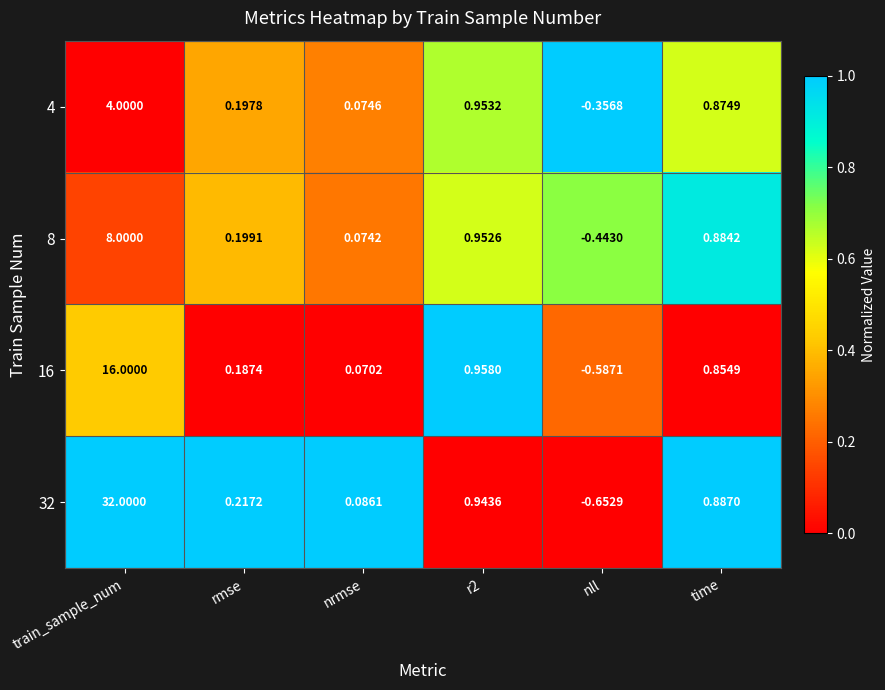

Count the number of data series in this chart.

4